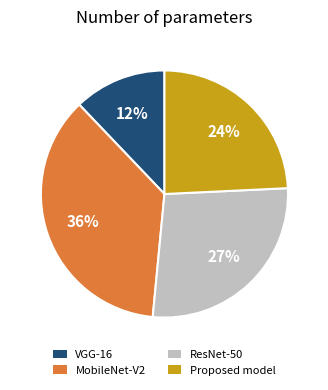

Is there any slice that represents more than half of the pie?

No